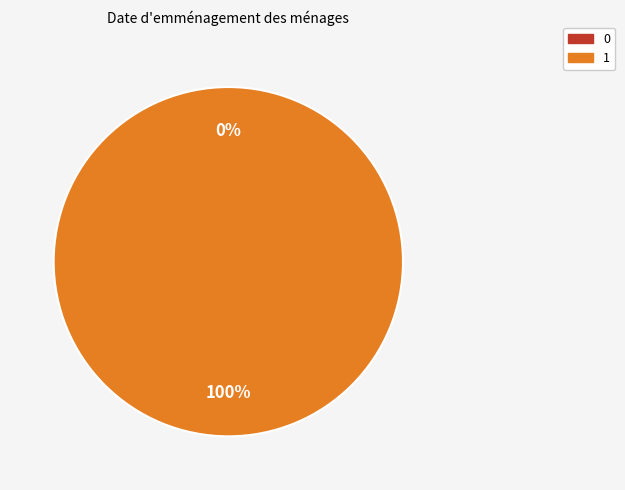

Is 1 the majority of the pie?

Yes